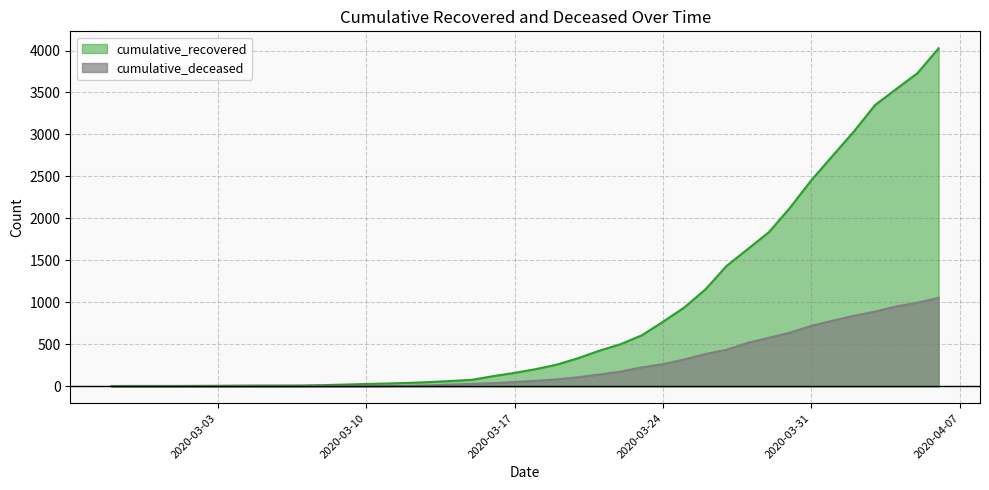

How many data points in cumulative_recovered are less than 204?

20